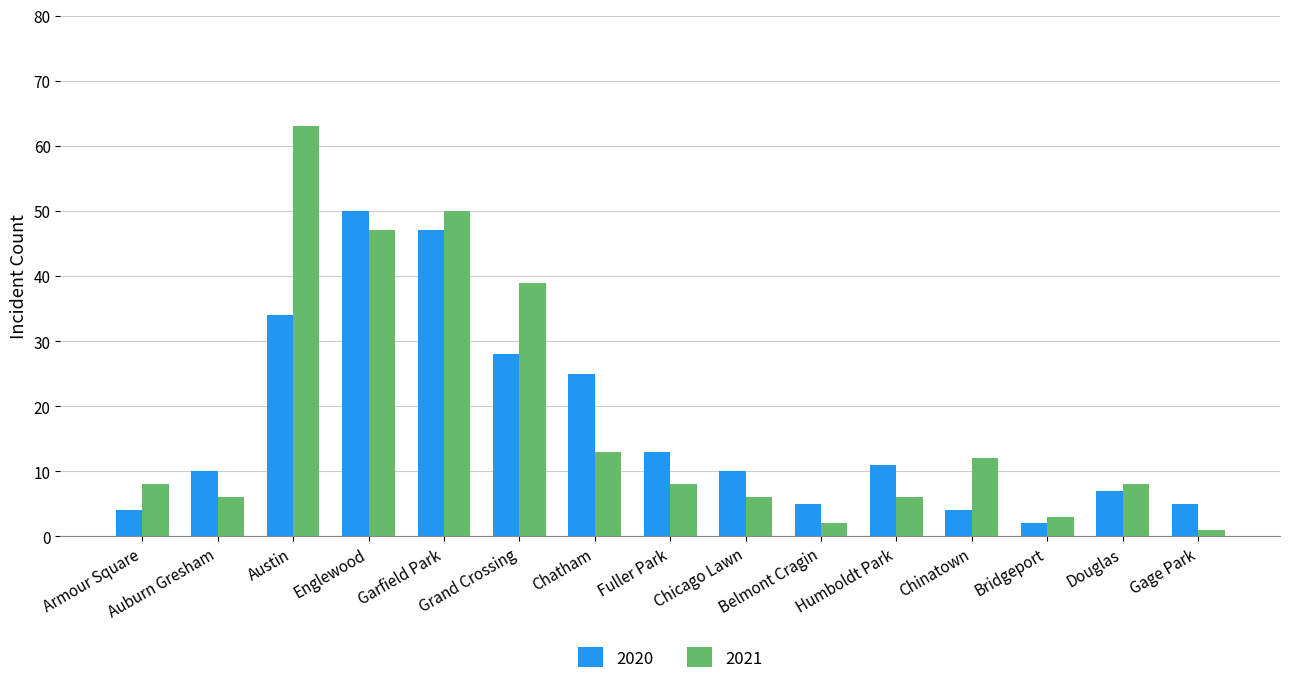

What is the label of the 4th bar from the right?

Chinatown